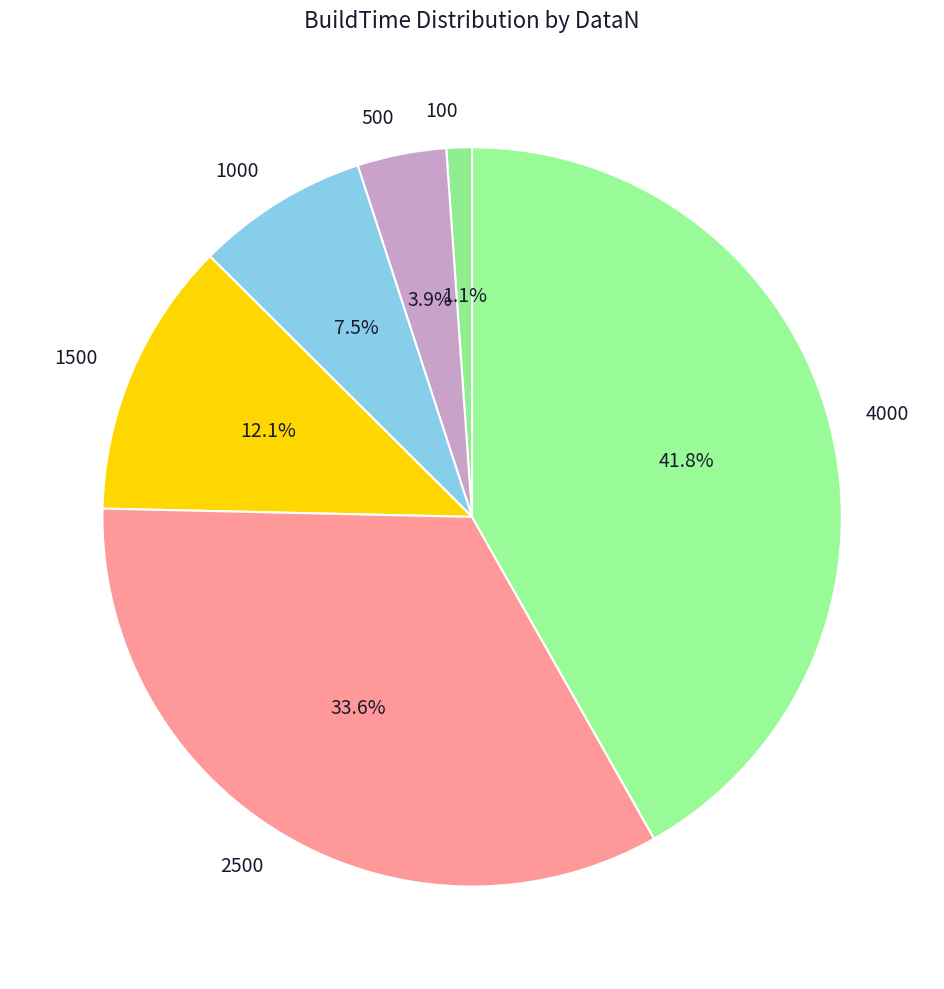

Which category has the biggest portion of the pie?

4000